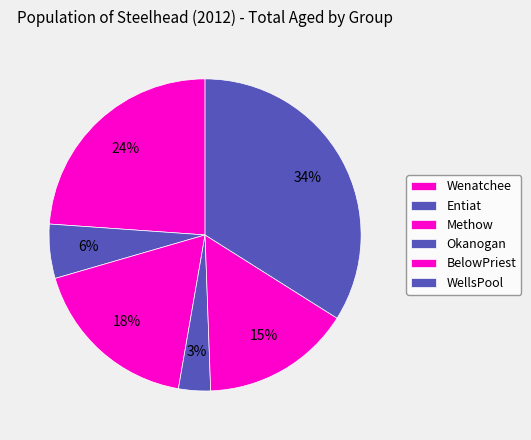

Count the number of slices in the pie.

6